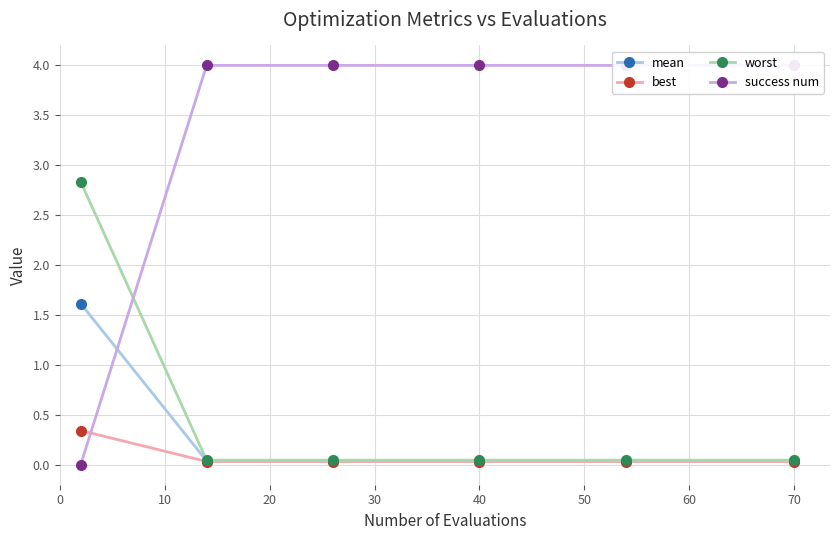

What is the maximum value for best?

0.3